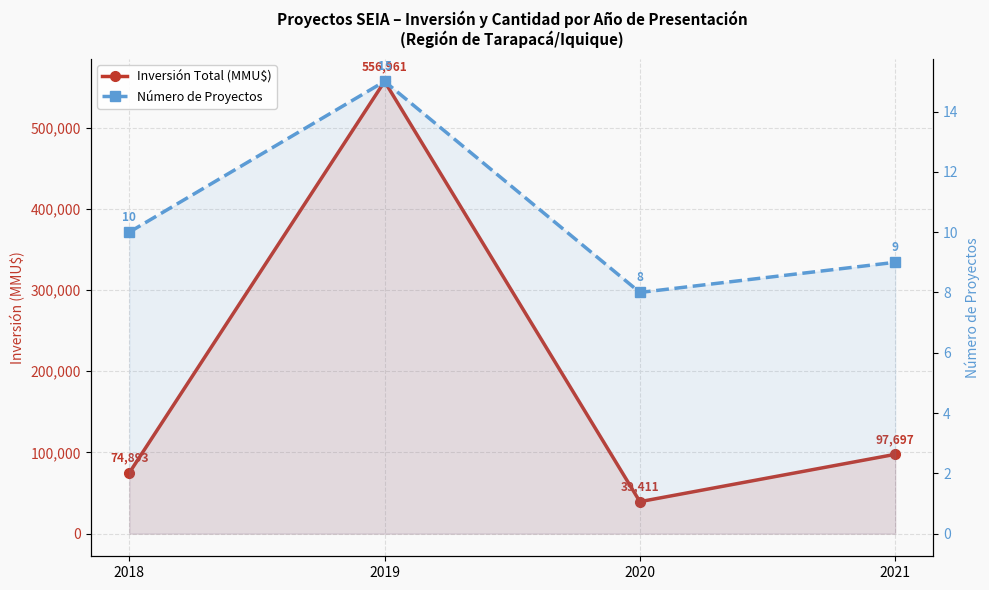

Reading left to right, extract all data points from this chart.

Inversión Total (MMU$): 74893	556961	39411	97697
Número de Proyectos: 10	15	8	9